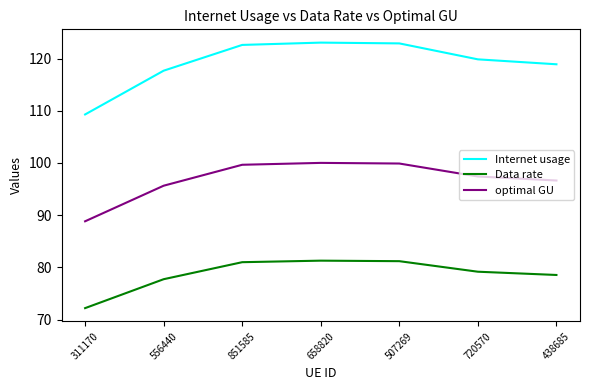

What position from the right is 556440?

6